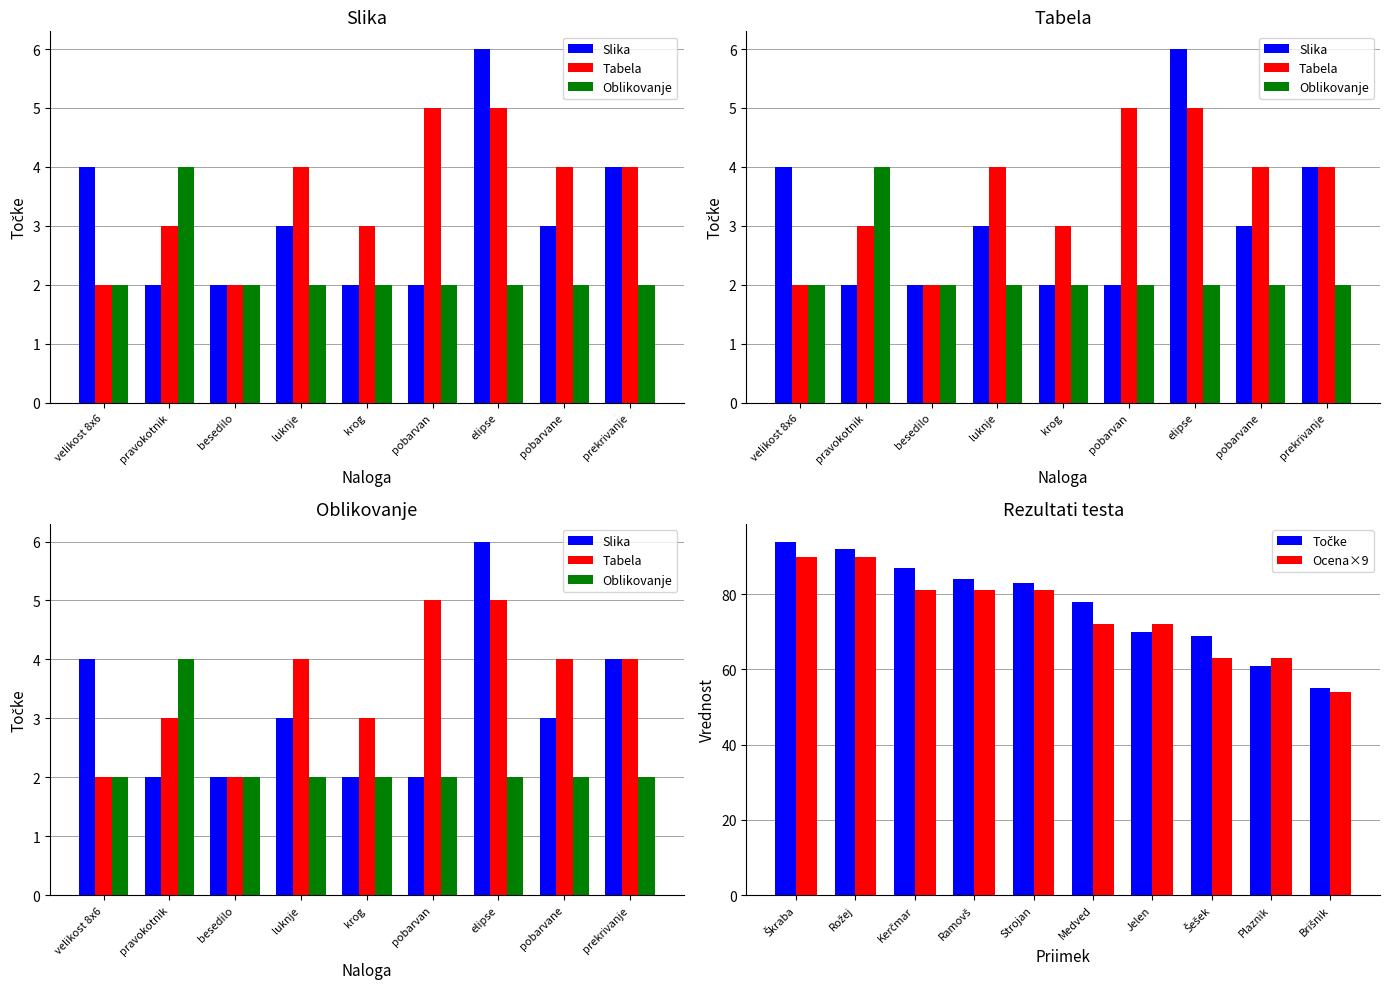

Which label corresponds to the smallest value in the chart?

pravokotnik